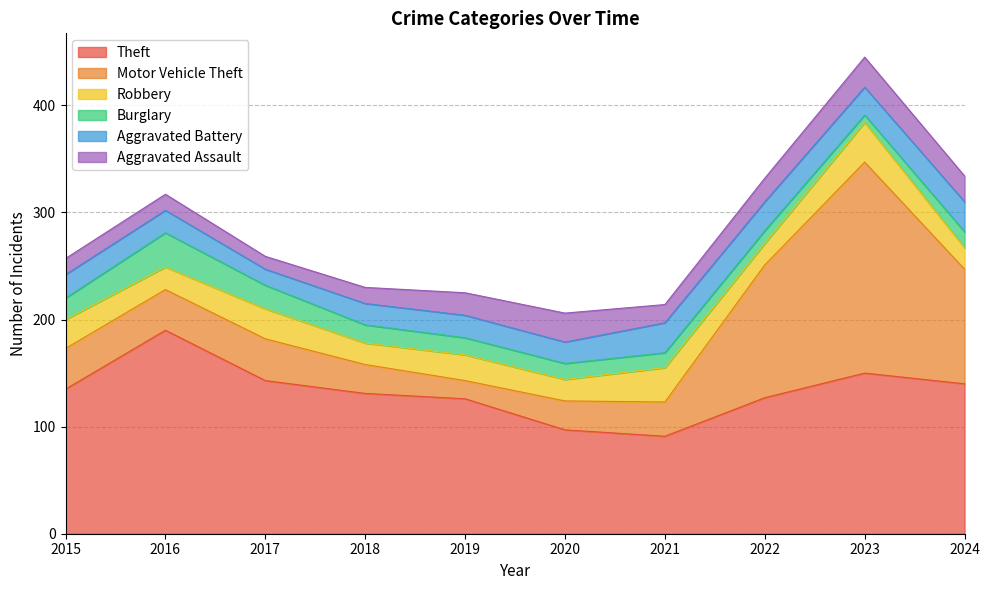

True or false: Motor Vehicle Theft has a value of 150 at 2024.

False